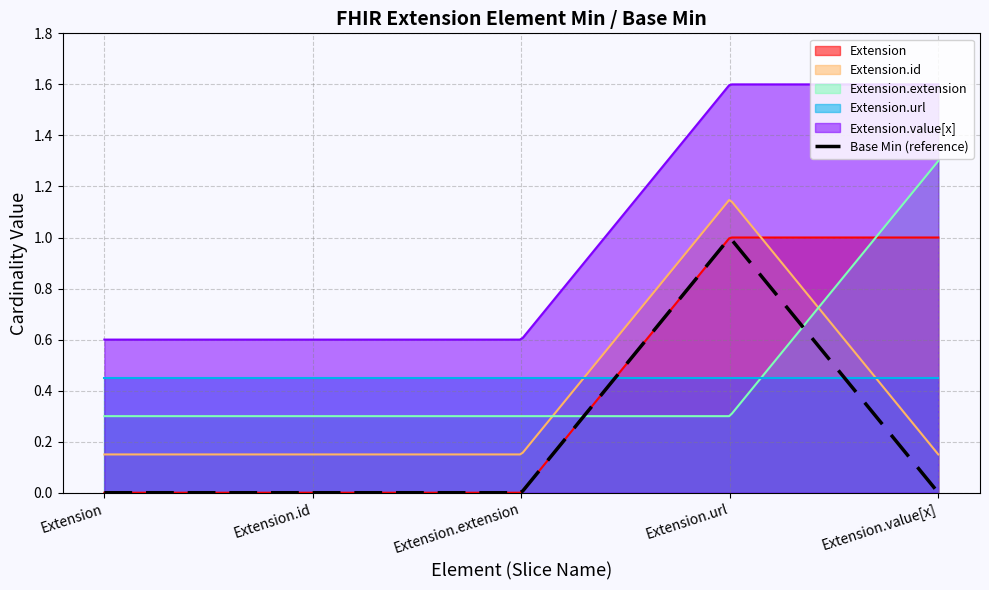

Does the chart display data point markers on the line(s)?

No